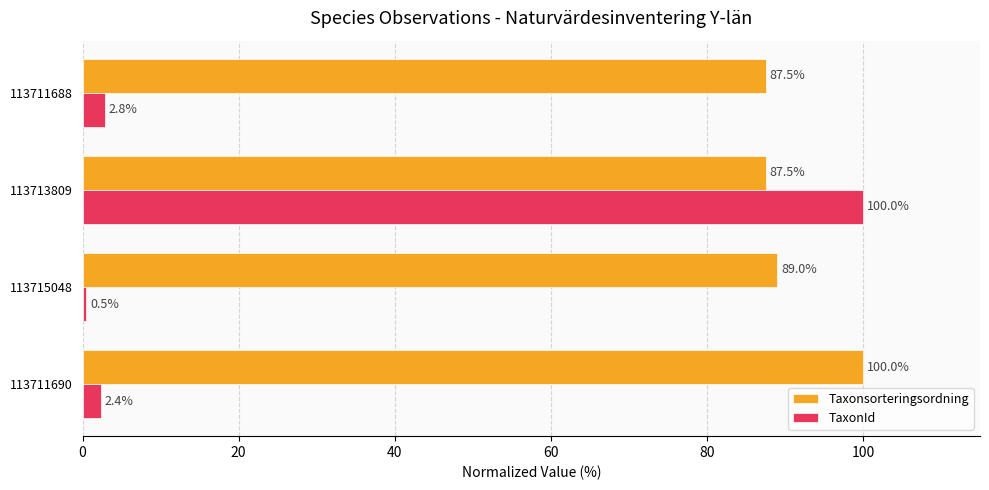

What is the difference between the TaxonId values at 113715048 and 113711690?

1.9